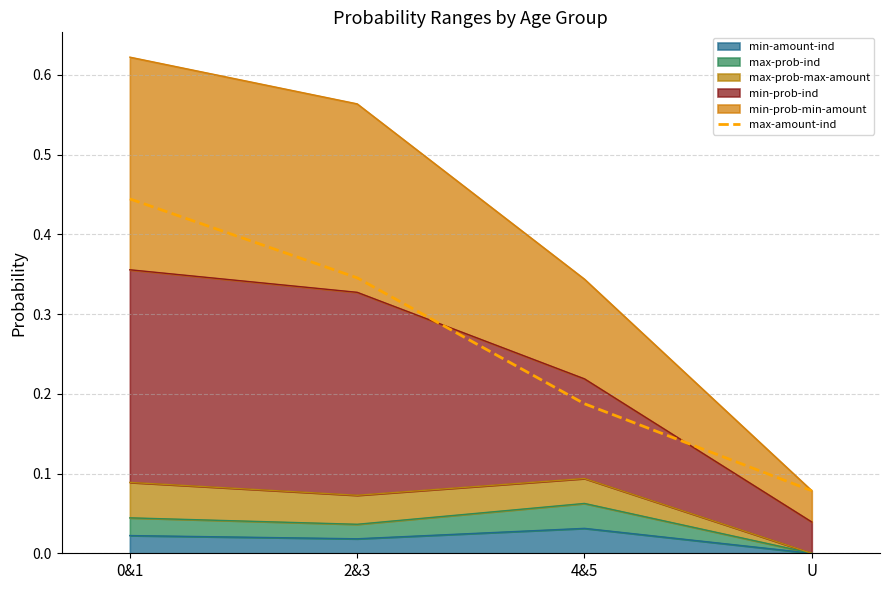

The chart shows a value of 0.2 at 4&5. True or false?

True